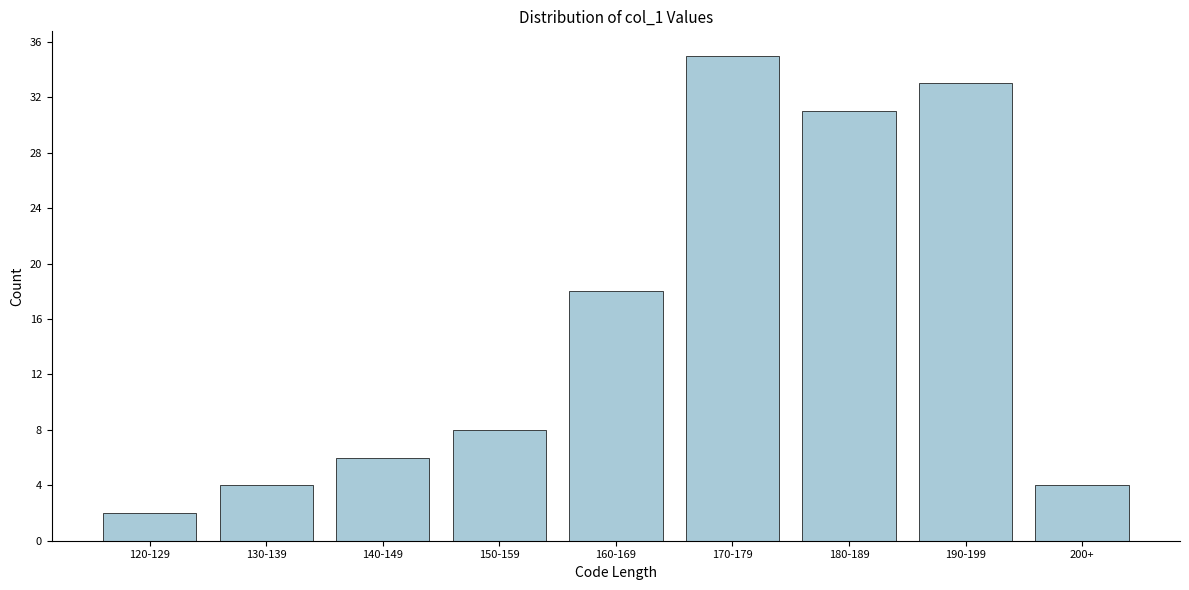

Reading left to right, transcribe all the data shown in this chart.

2	4	6	8	18	35	31	33	4